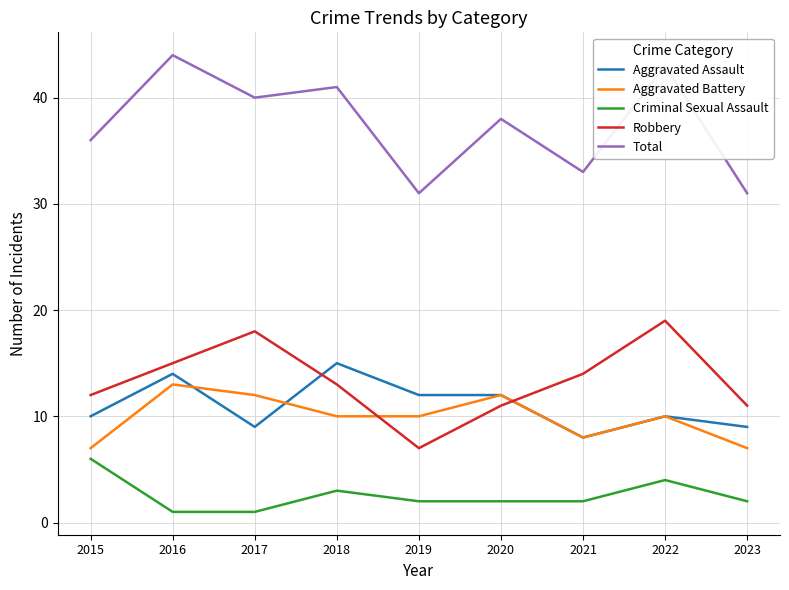

What is the minimum value shown in the chart?

1